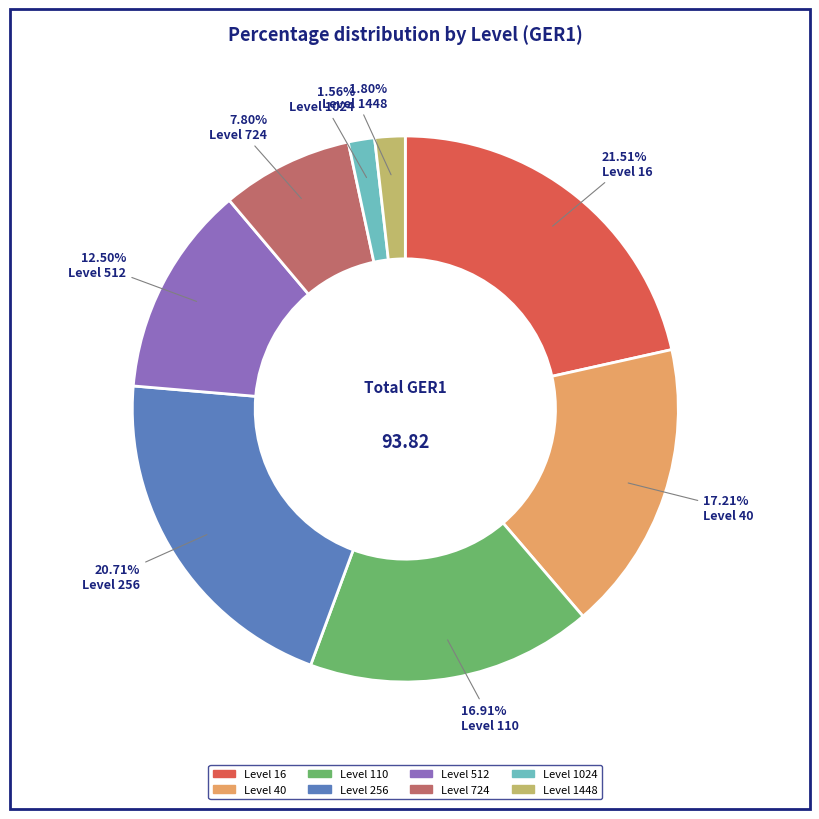

Does any single category account for the majority?

No